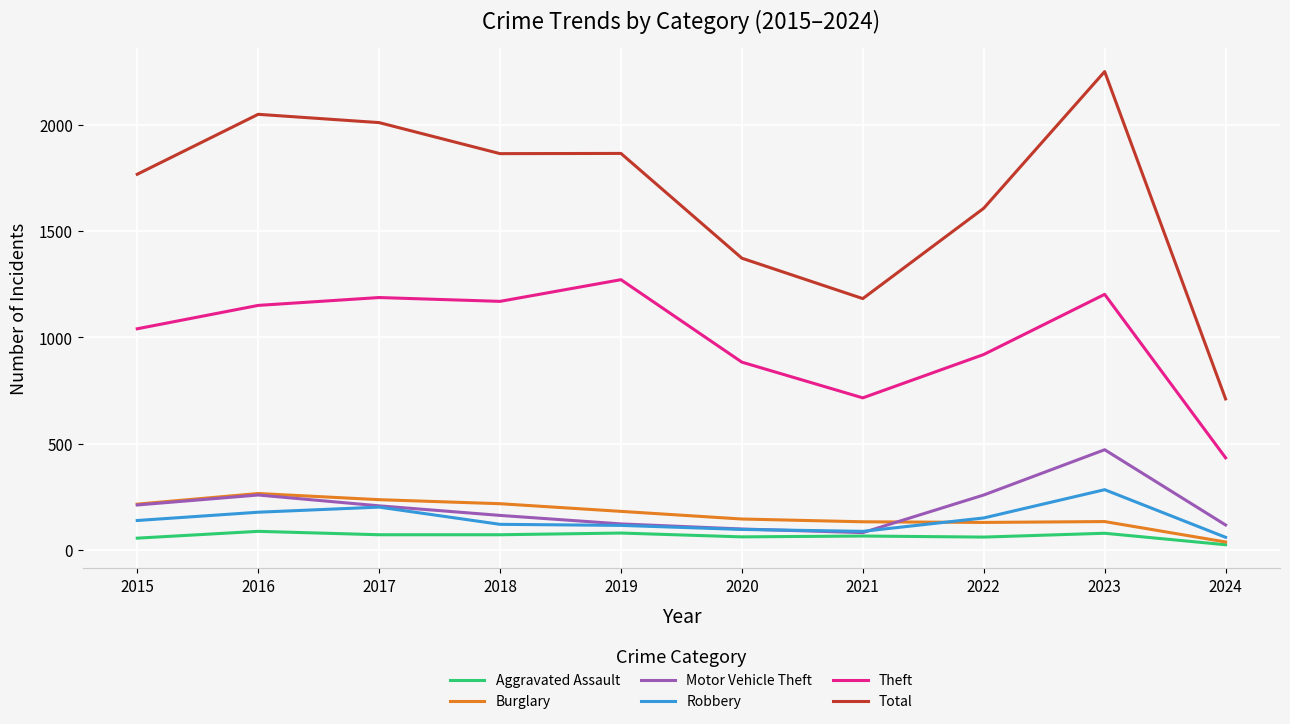

Which label corresponds to the smallest value in the chart?

2024